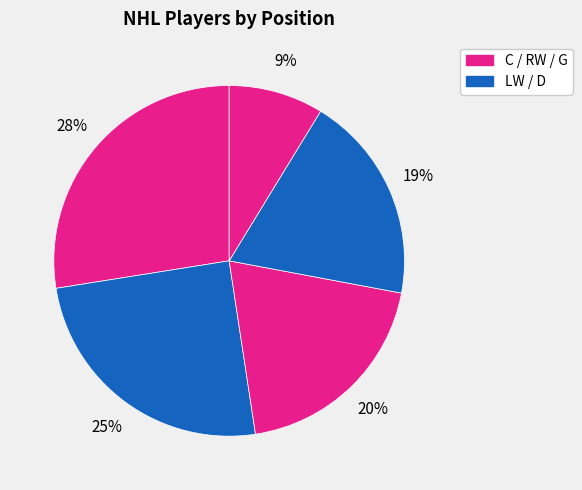

Is there any slice that represents more than half of the pie?

No